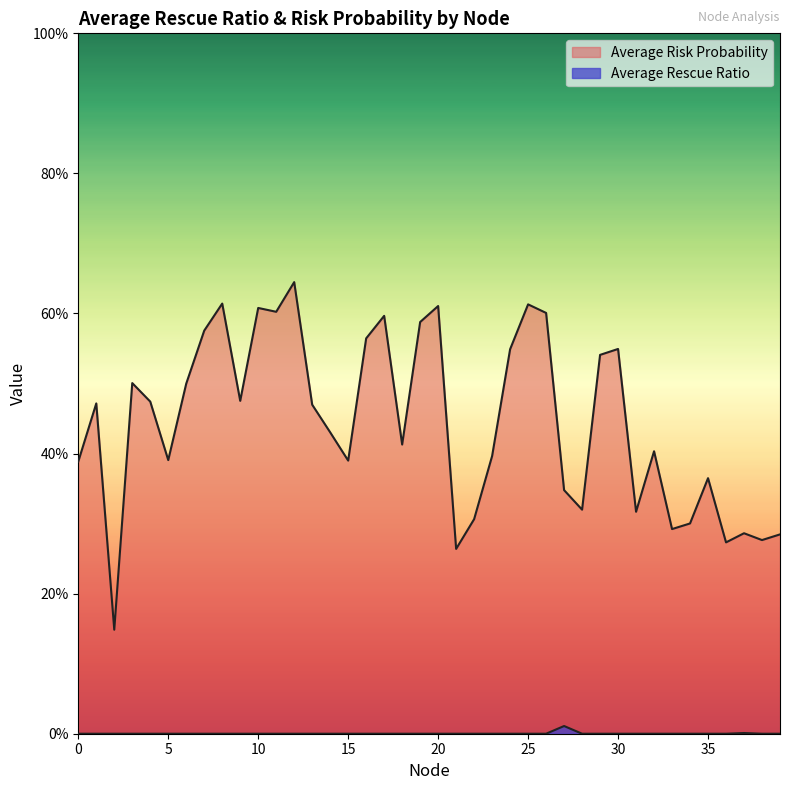

Reading left to right, list all the values displayed in this chart.

Average Risk Probability: 0.4	0.5	0.1	0.5	0.5	0.4	0.5	0.6	0.6	0.5	0.6	0.6	0.6	0.5	0.4	0.4	0.6	0.6	0.4	0.6	0.6	0.3	0.3	0.4	0.5	0.6	0.6	0.3	0.3	0.5	0.5	0.3	0.4	0.3	0.3	0.4	0.3	0.3	0.3	0.3
Average Rescue Ratio: 0.0	0.0	0.0	0.0	0.0	0.0	0.0	0.0	0.0	0.0	0.0	0.0	0.0	0.0	0.0	0.0	0.0	0.0	0.0	0.0	0.0	0.0	0.0	0.0	0.0	0.0	0.0	0.0	0.0	0.0	0.0	0.0	0.0	0.0	0.0	0.0	0.0	0.0	0.0	0.0